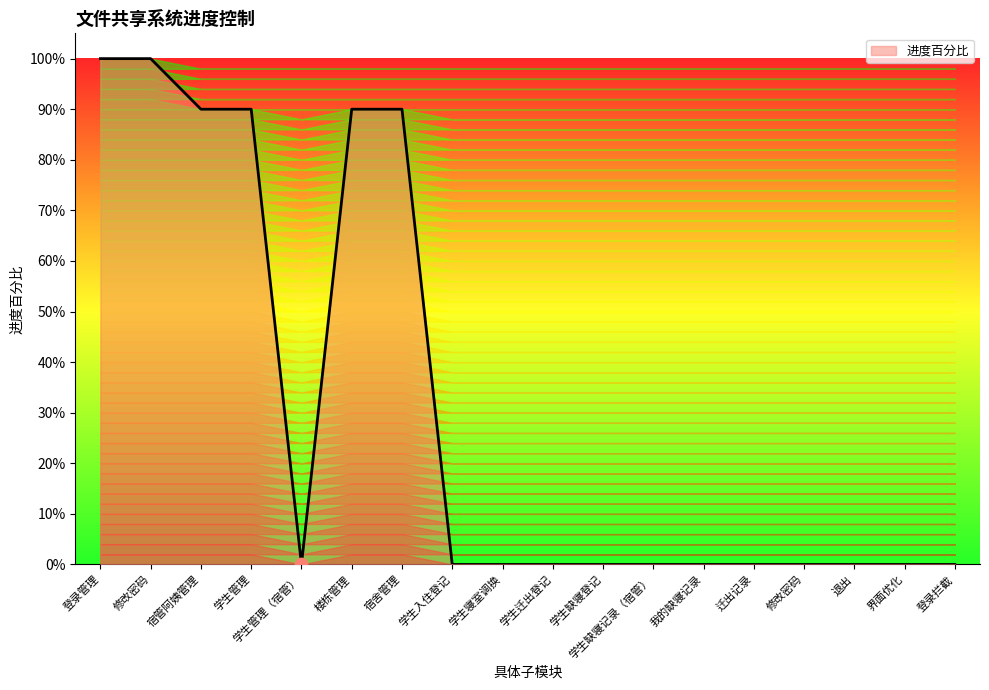

Which has a higher value, 楼栋管理 or 我的缺寝记录?

楼栋管理